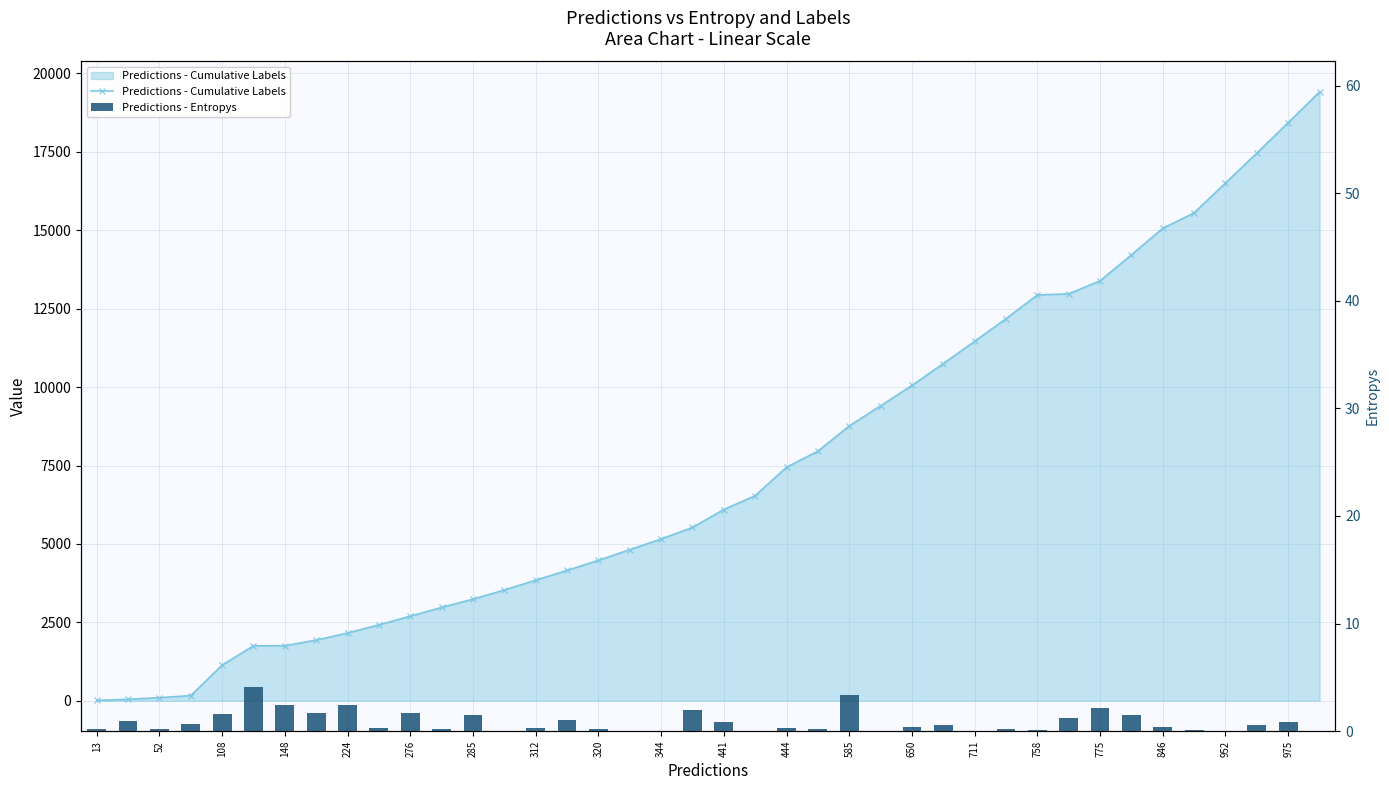

Is it true that Predictions - Cumulative Labels equals 3348.5 at 312?

False